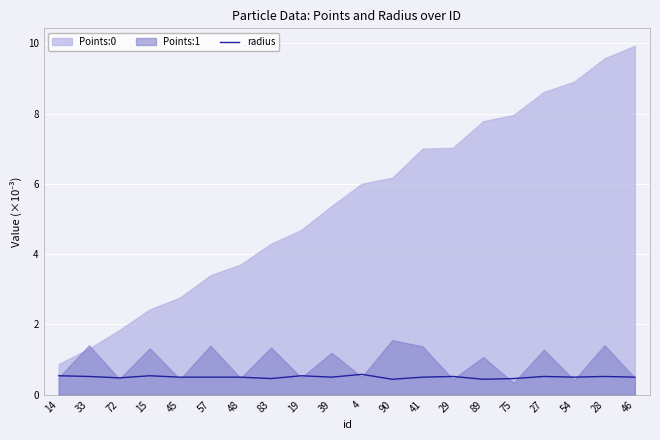

True or false: the data shows 0.5 at 45.

True